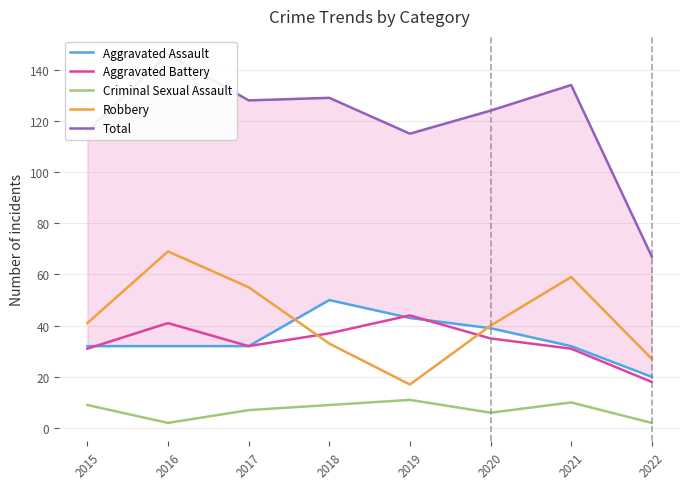

The value of Criminal Sexual Assault at 2018 is 6. True or false?

False